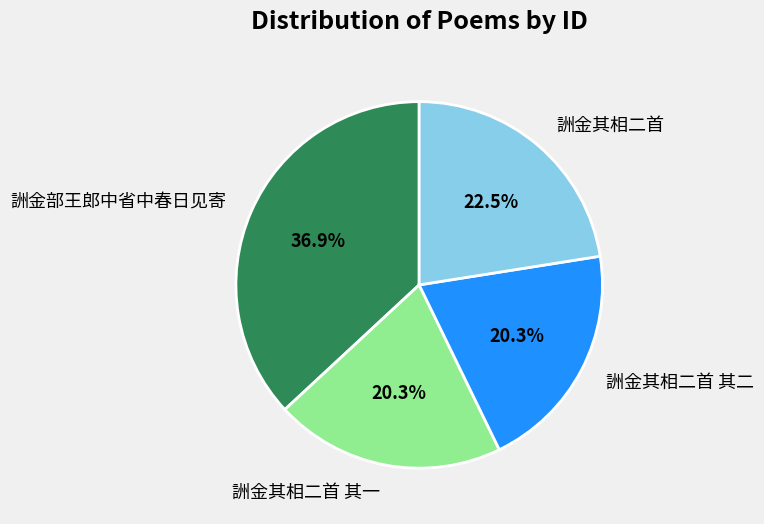

Count the number of slices in the pie.

4